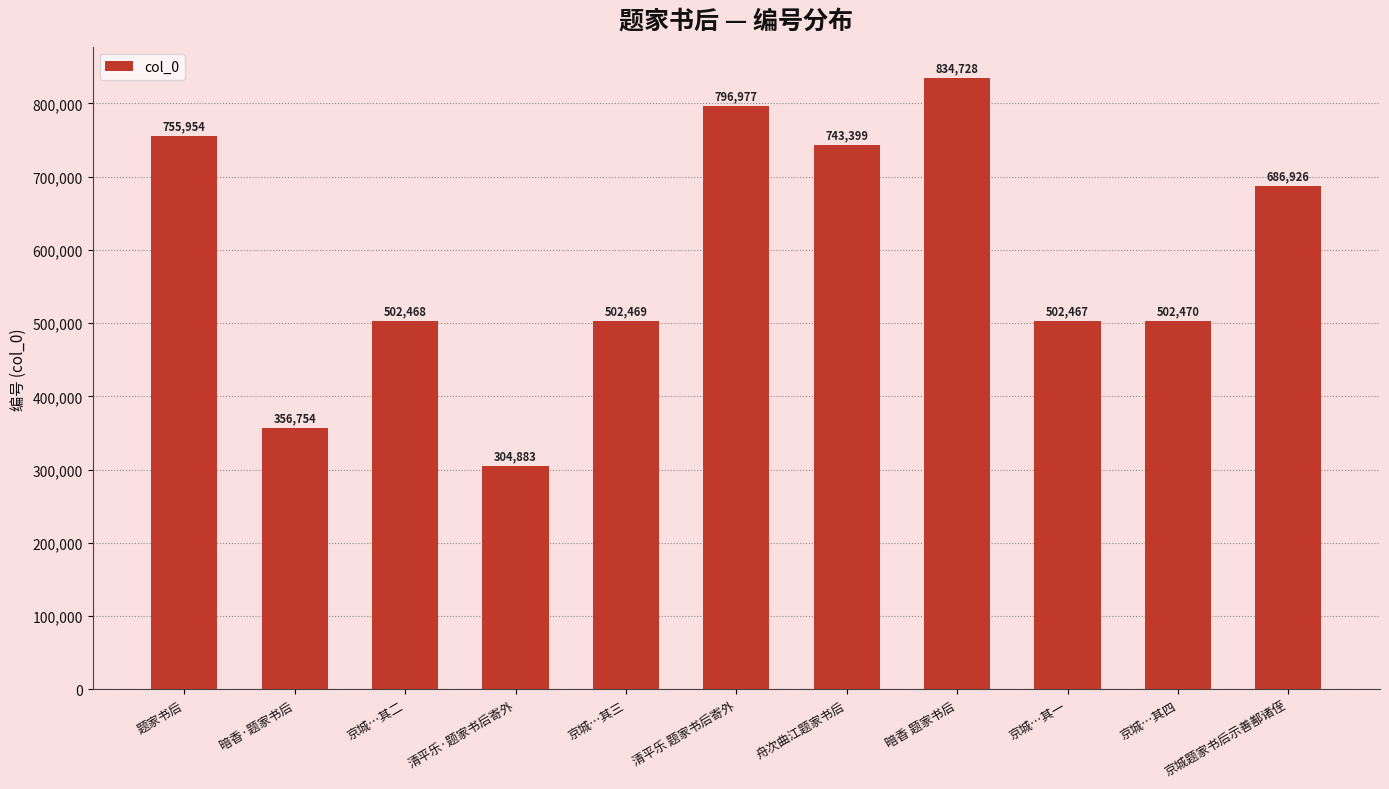

What is the change in value from 清平乐·题家书后寄外 to 京城…其三?

+197586